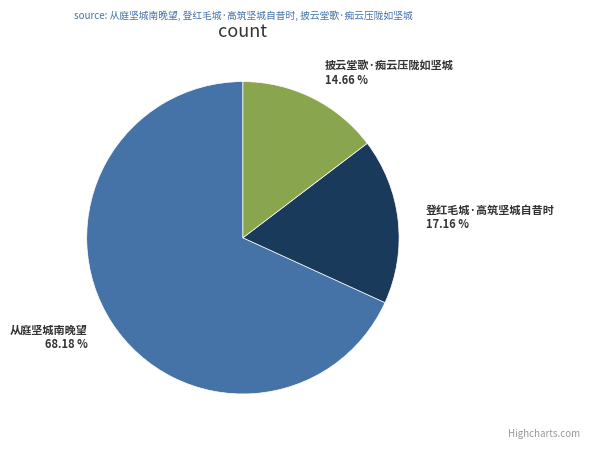

Is the sum of 从庭坚城南晚望 and 登红毛城·高筑坚城自昔时 greater than half?

Yes